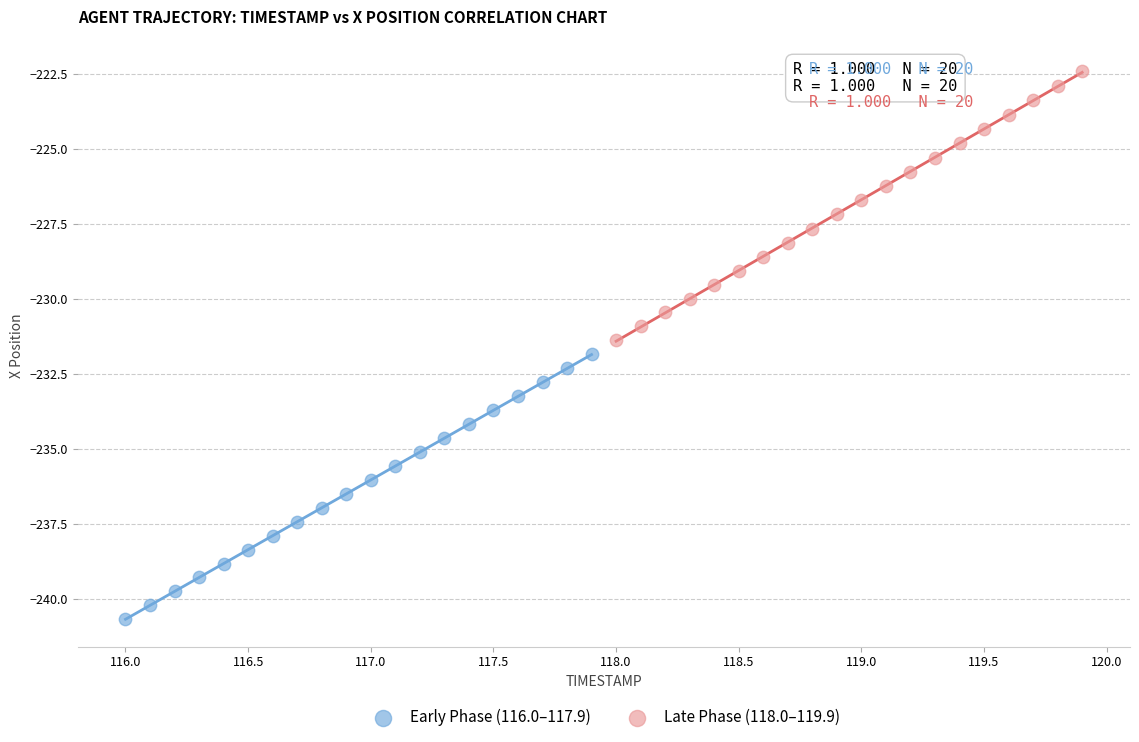

Which series contains the highest Y value?

Late Phase (118.0–119.9)